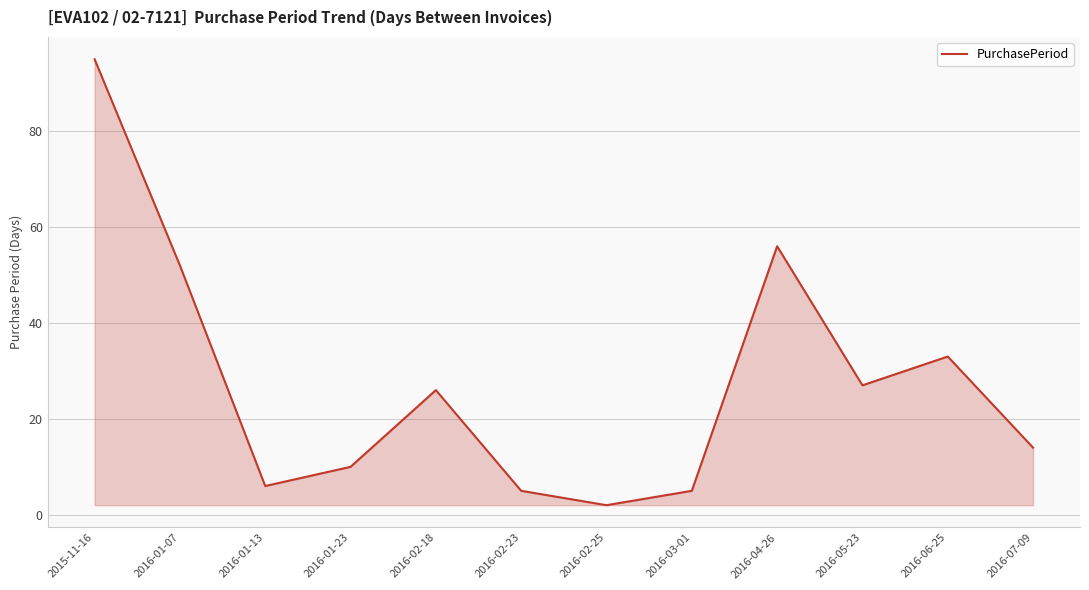

Approximately how many times larger is the value at 2016-03-01 compared to 2016-02-23?

1.0